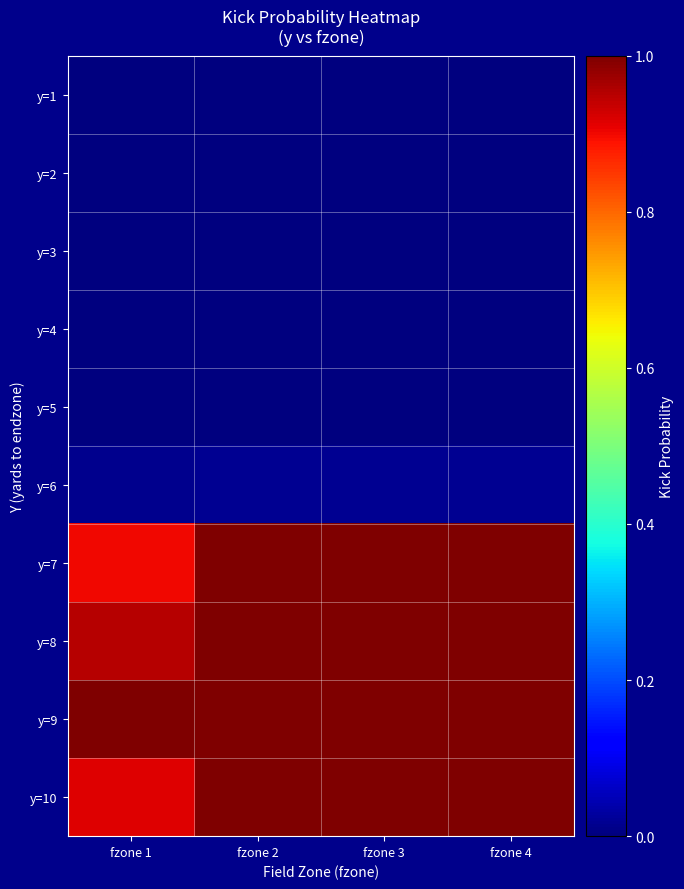

At fzone 2, list the series in order from smallest to largest.

y=1, y=2, y=3, y=4, y=5, y=6, y=10, y=7, y=8, y=9